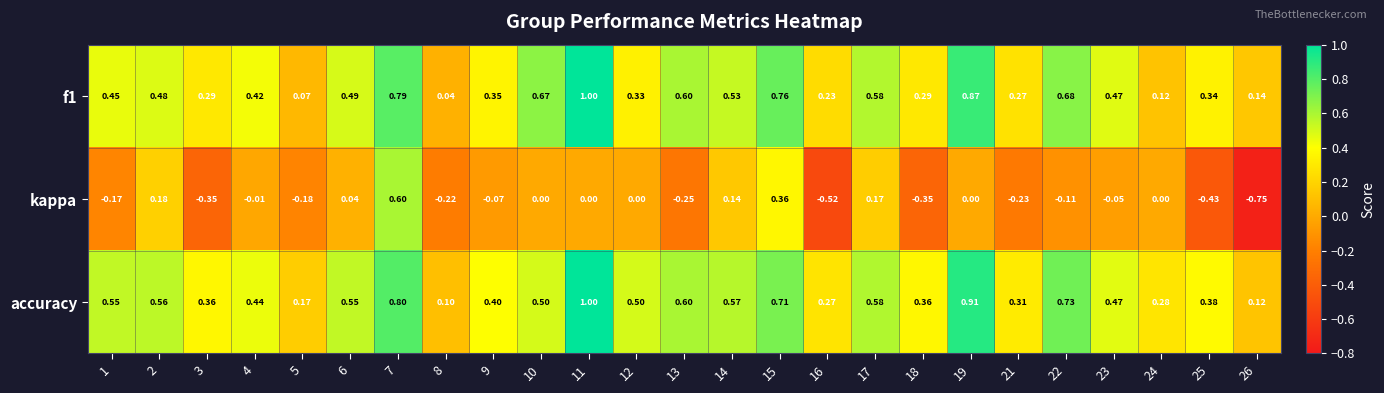

How many series are shown in this chart?

3